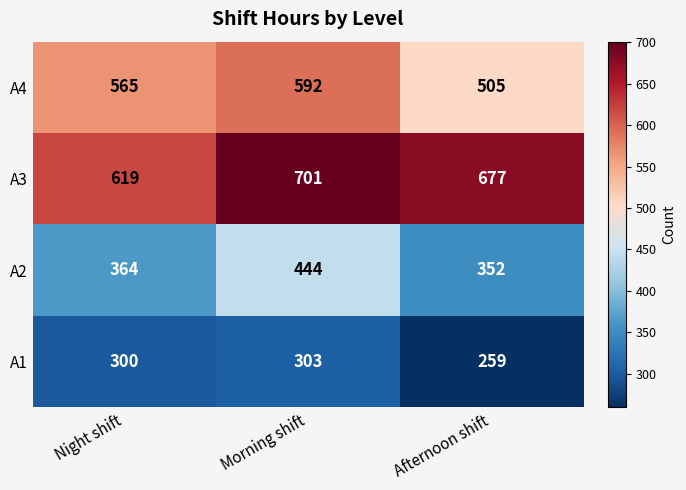

Reading left to right, extract all data points from this chart.

A4: 565	592	505
A3: 619	701	677
A2: 364	444	352
A1: 300	303	259